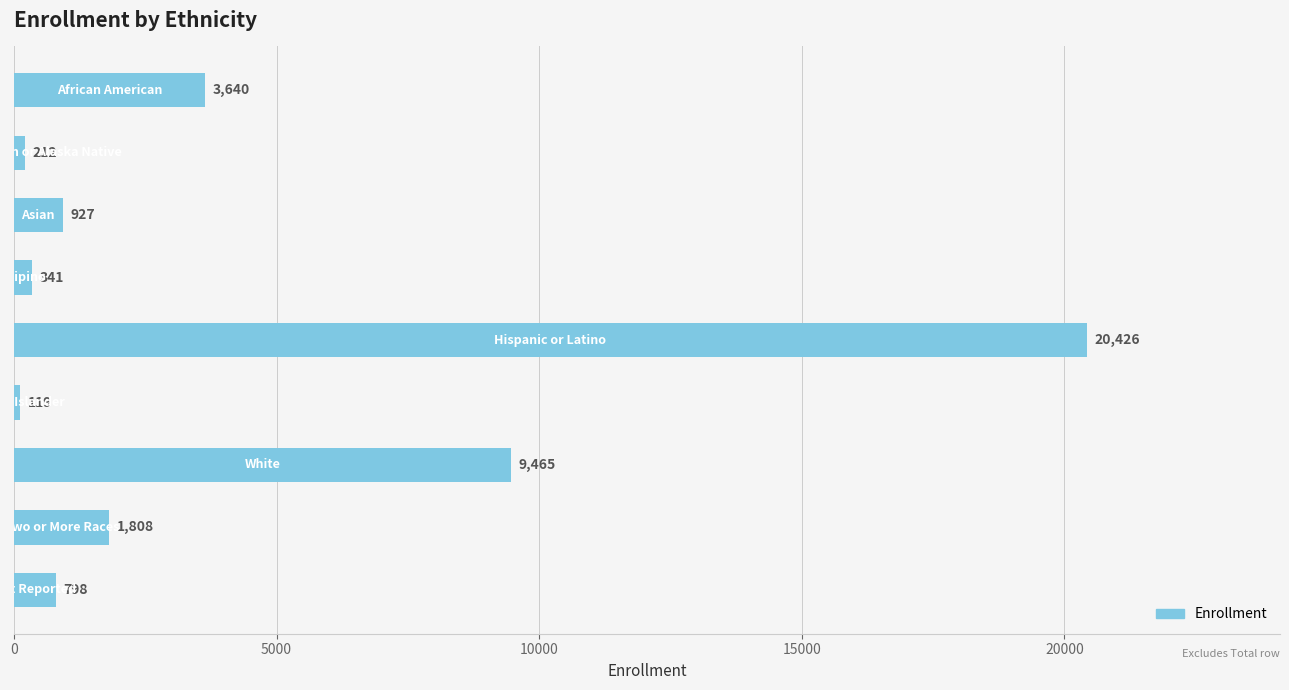

What is the sum of all values?

37736